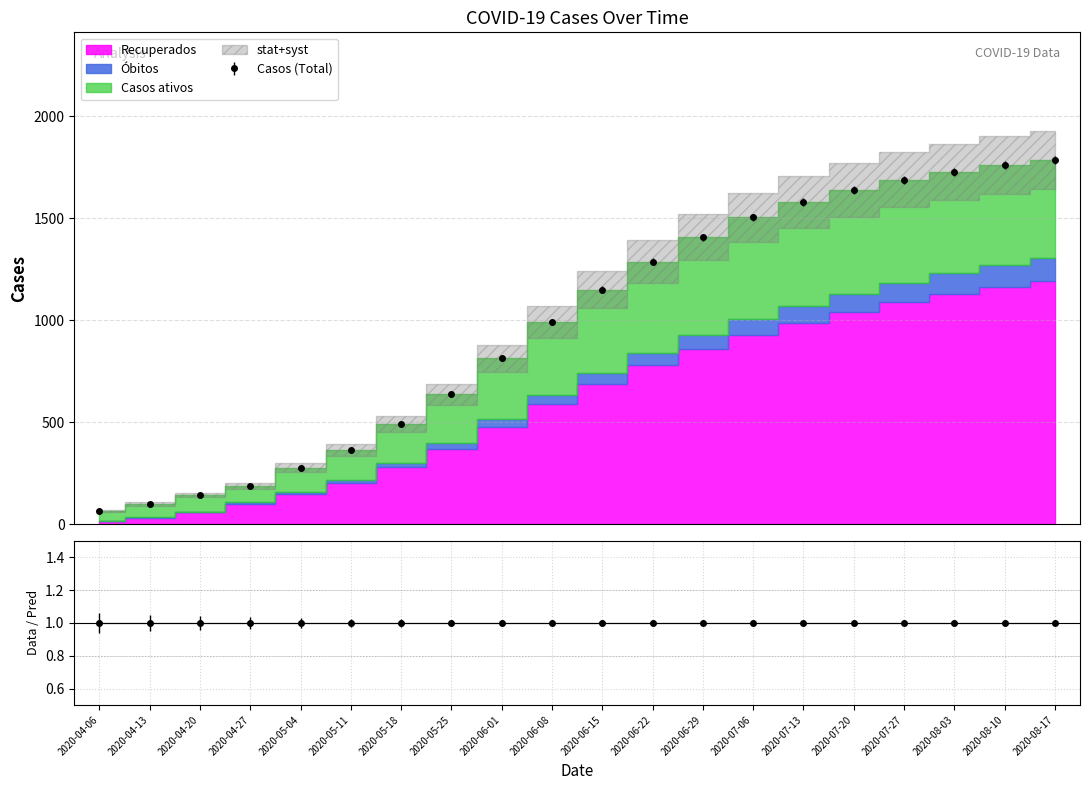

What is the label of the 3rd point from the right?

2020-08-03